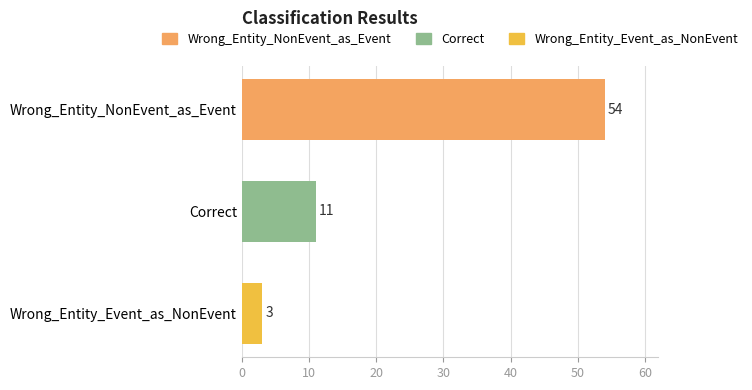

What is the sum of the values at Wrong_Entity_Event_as_NonEvent and Correct?

14